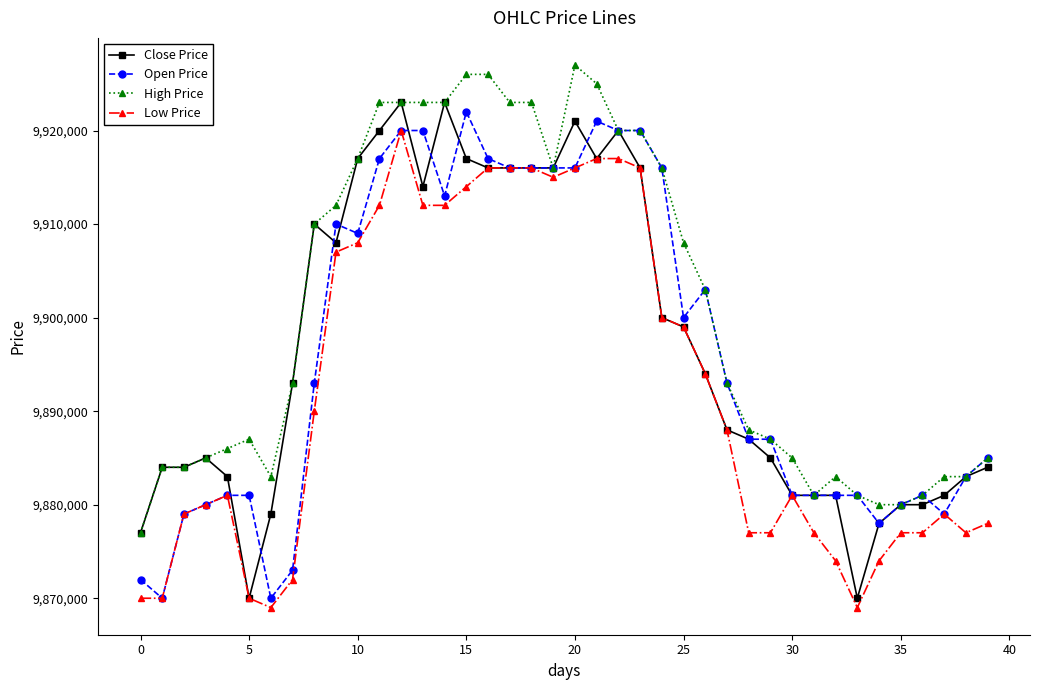

True or false: Low Price has more than 1 points higher than both neighbors.

True